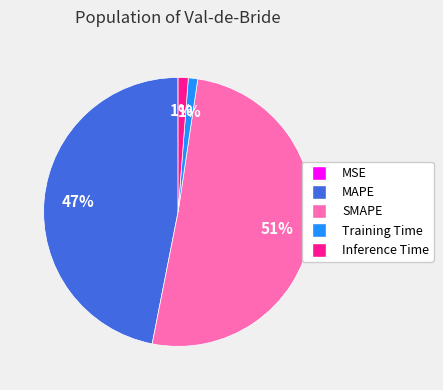

The MAPE slice represents 55% of the pie. True or false?

False